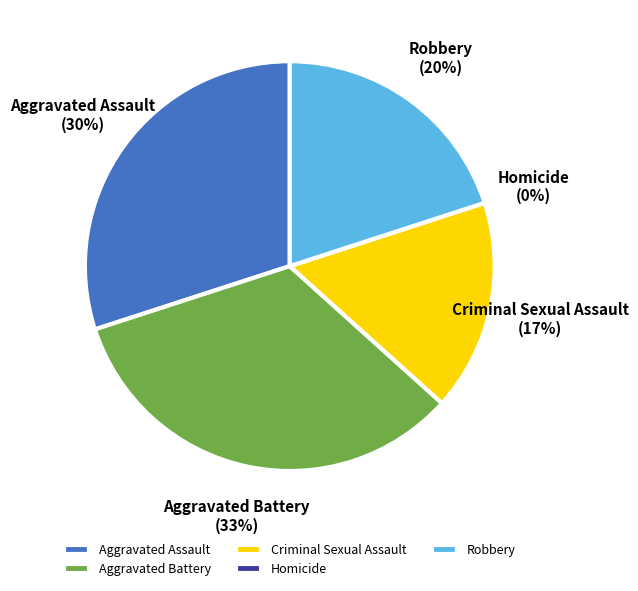

Do Aggravated Battery and Homicide together represent more than half of the pie?

No